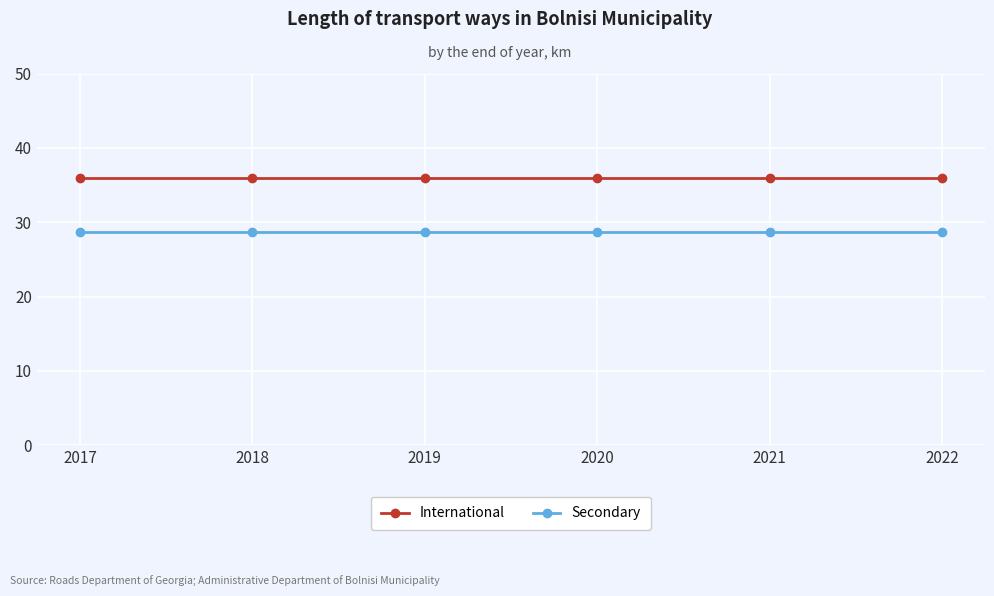

The value of International at 2017 is 36.0. True or false?

True